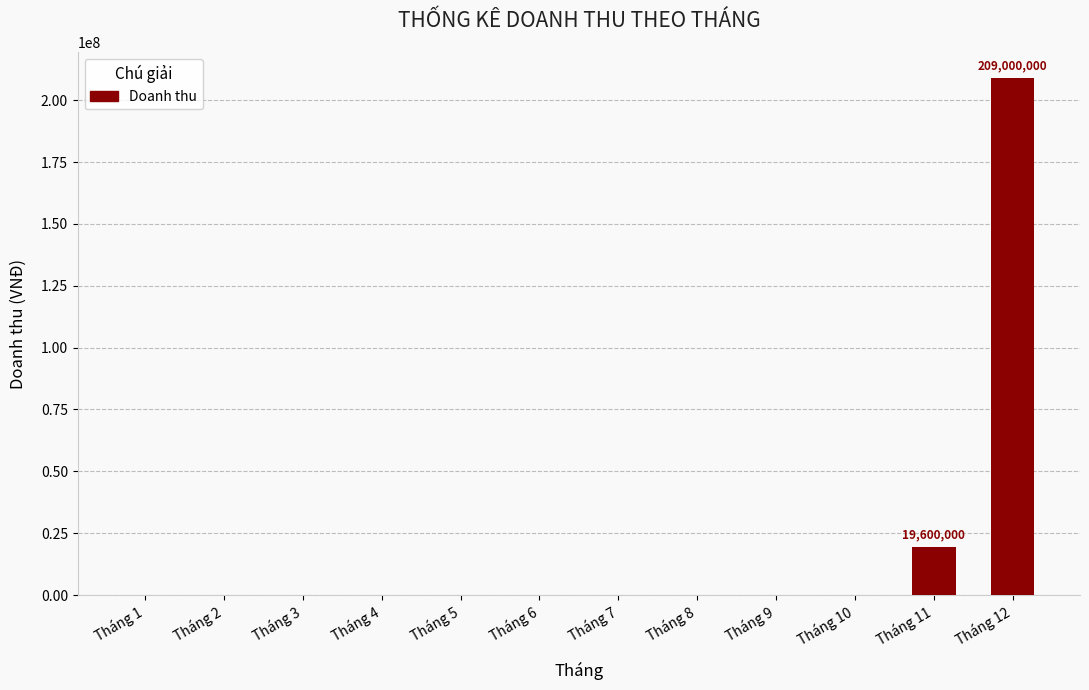

Is it true that the value at Tháng 11 is 31063342?

False